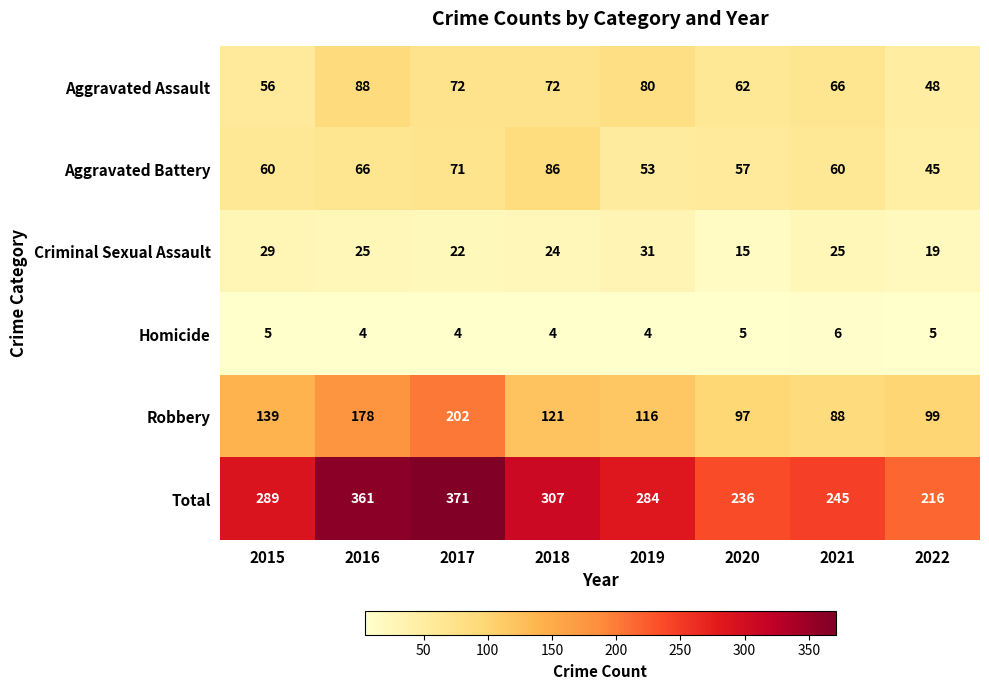

At which category is the sum across all series the highest?

2017